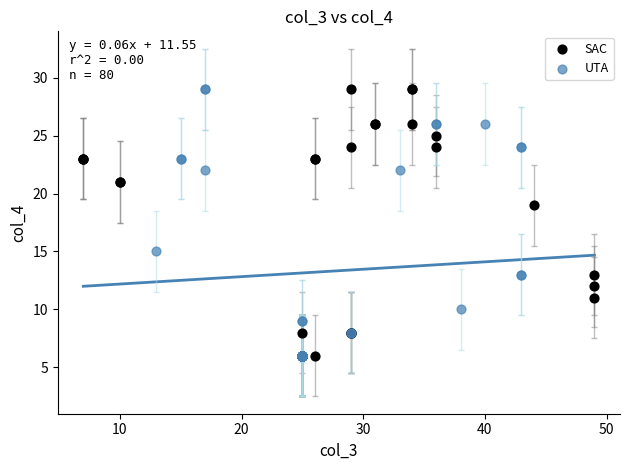

What are all the series names shown in the legend?

SAC, UTA